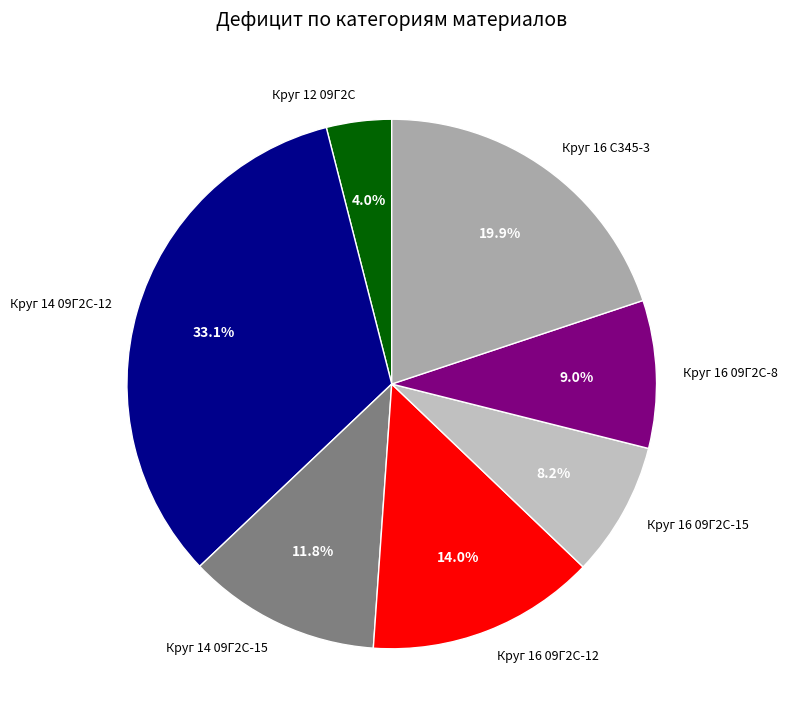

What portion of the pie excludes Круг 14 09Г2С-15?

88.2%